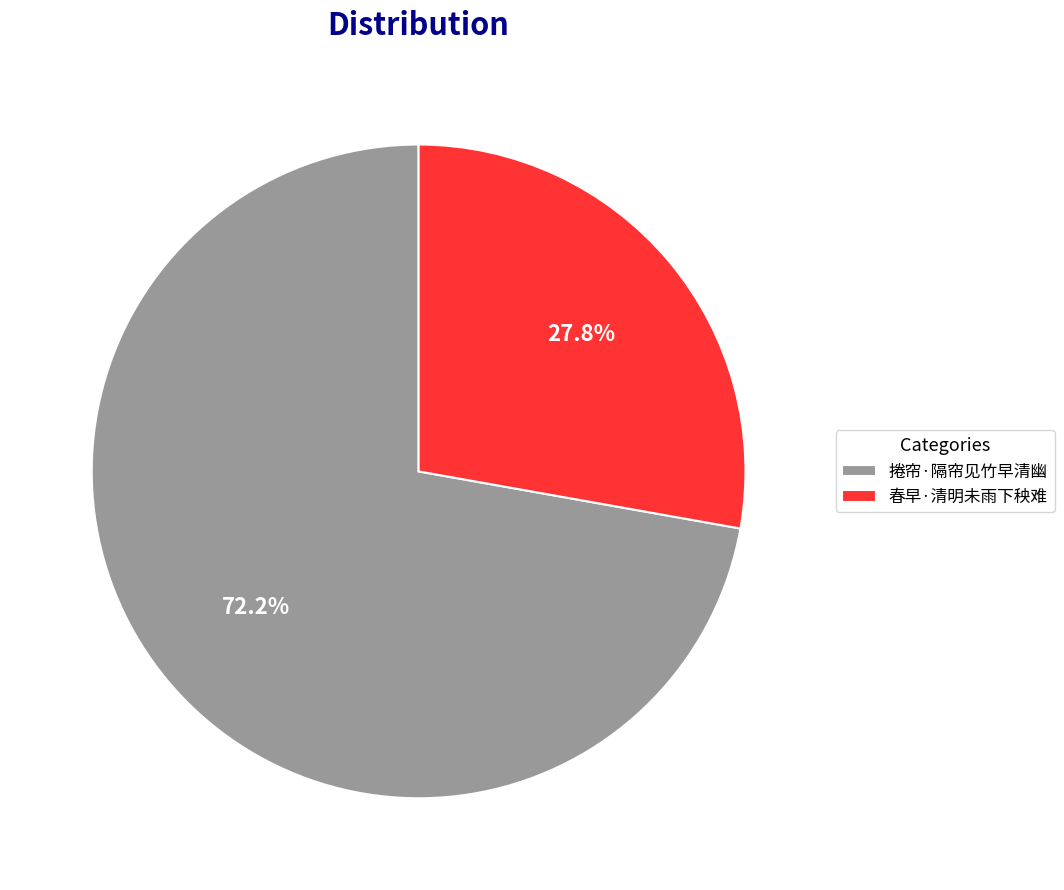

To the nearest percent, what percentage of the pie is 捲帘·隔帘见竹早清幽?

72%